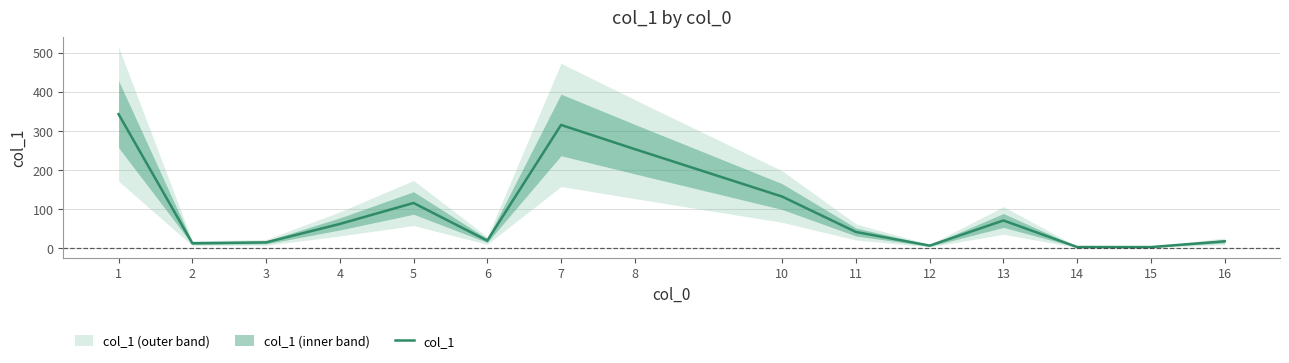

Is it true that the value at 5 is 115.4?

True